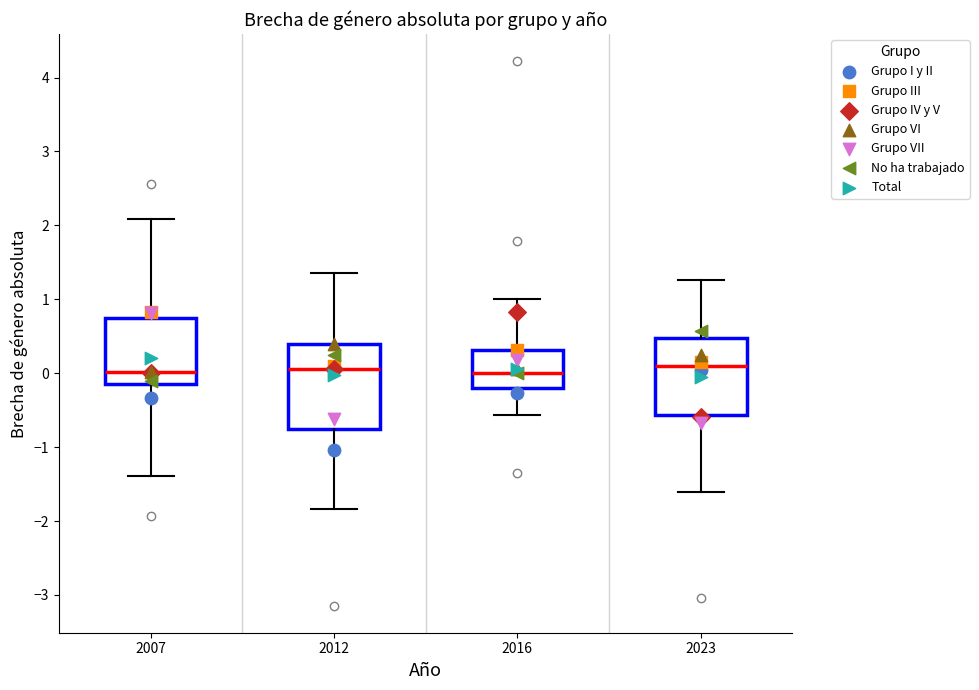

Reading left to right, read every box against the y-axis: the position of its median line, the range the box covers, and the ends of its whiskers. The values are not printed on the chart, so give them approximately, as read against the axis.

2007: median 0.0, box -0.1 to 0.7, whiskers -1.4 to 2.1
2012: median 0.1, box -0.8 to 0.4, whiskers -1.8 to 1.4
2016: median 0.0, box -0.2 to 0.3, whiskers -0.6 to 1.0
2023: median 0.1, box -0.6 to 0.5, whiskers -1.6 to 1.3